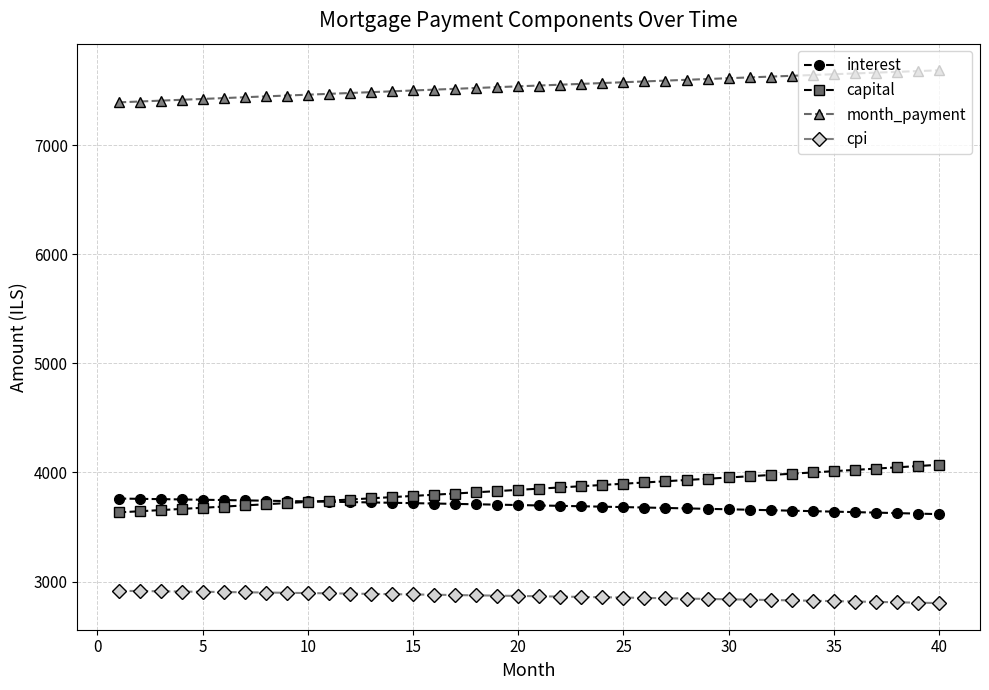

True or false: month_payment and cpi intersect in this chart.

False